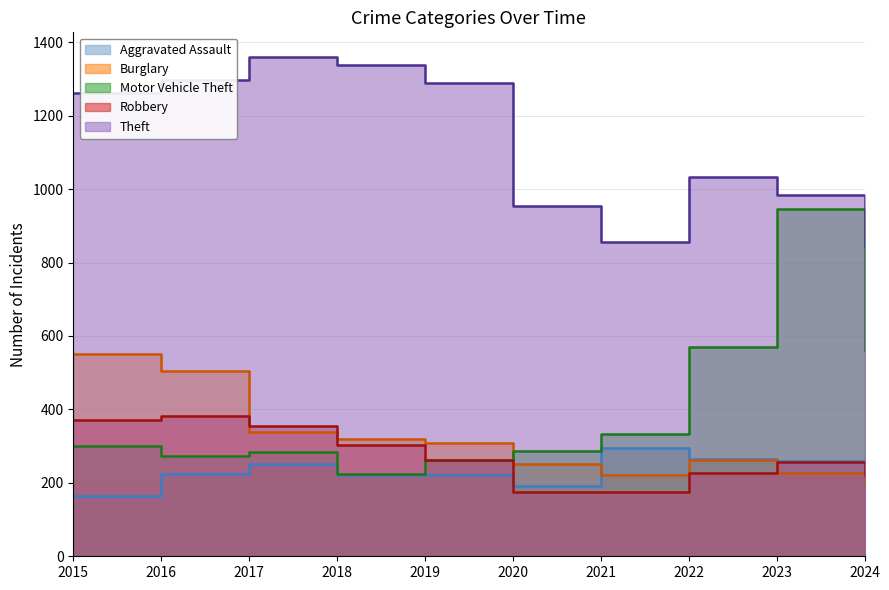

At which category does Robbery reach its first local peak?

2016